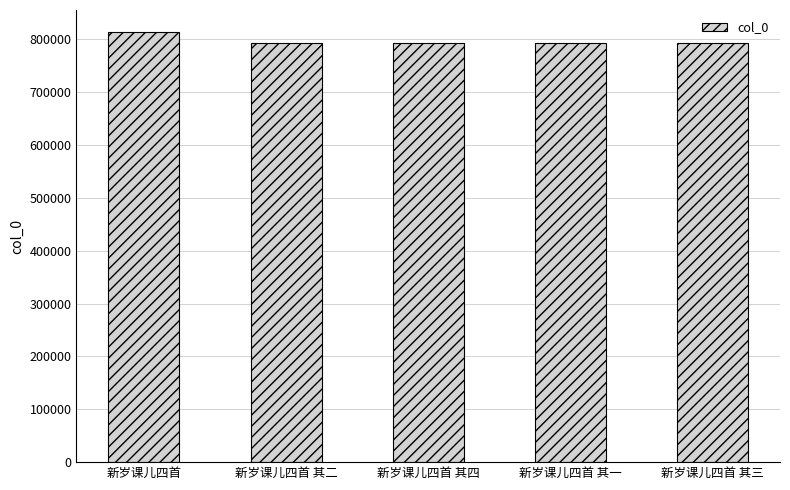

At which label does the data first exceed 792151?

新岁课儿四首